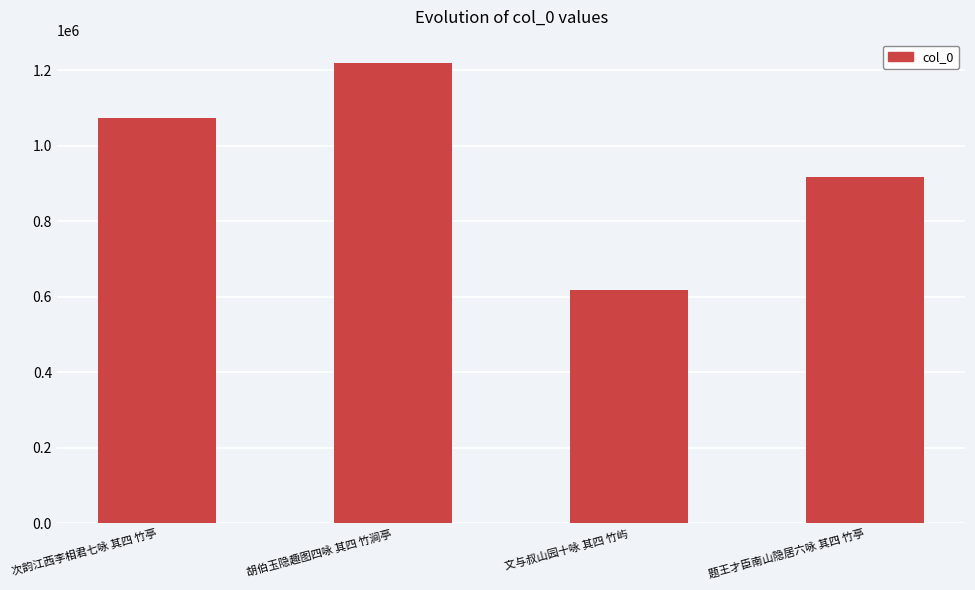

Reading left to right, transcribe all the data shown in this chart.

1072359	1219786	618394	915892